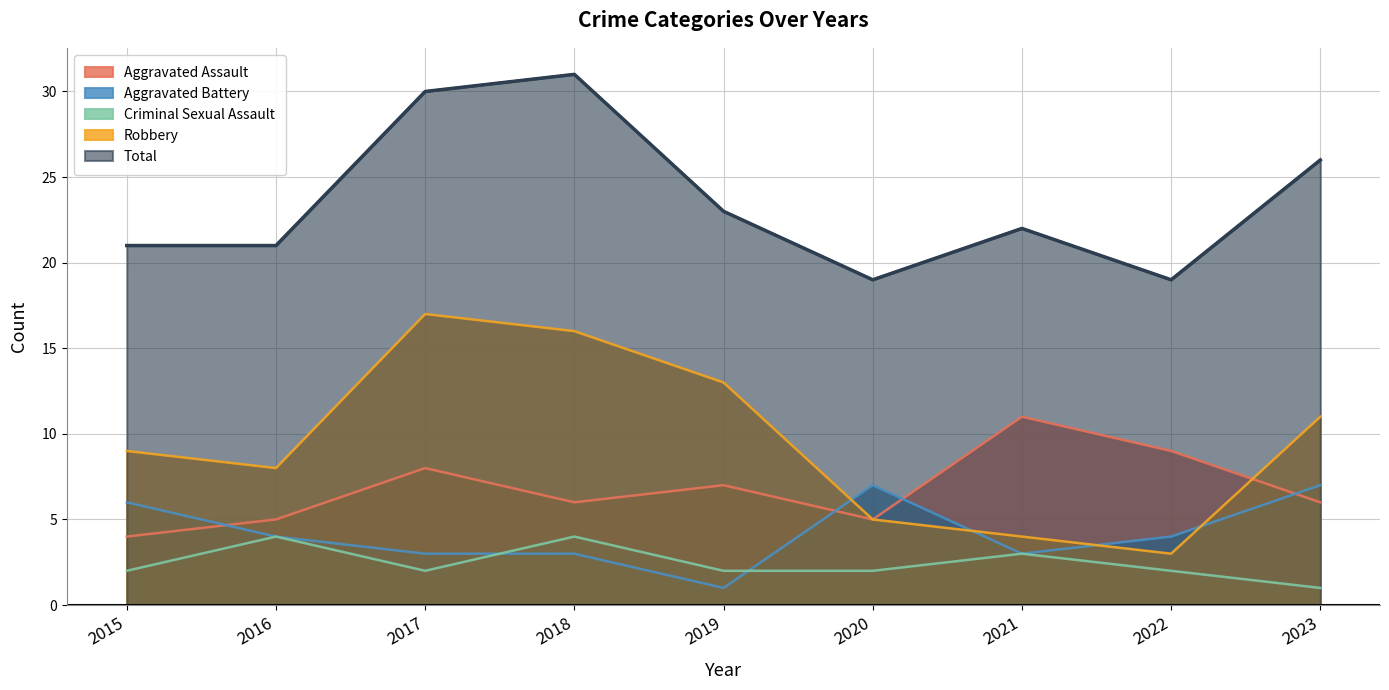

At which label does Aggravated Battery reach its minimum?

2019